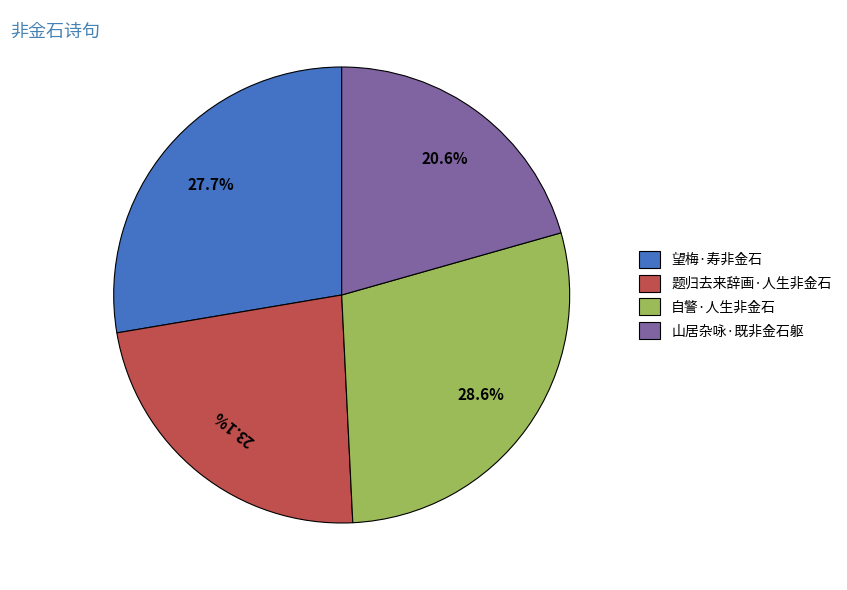

What is the smallest slice in the pie chart?

山居杂咏·既非金石躯